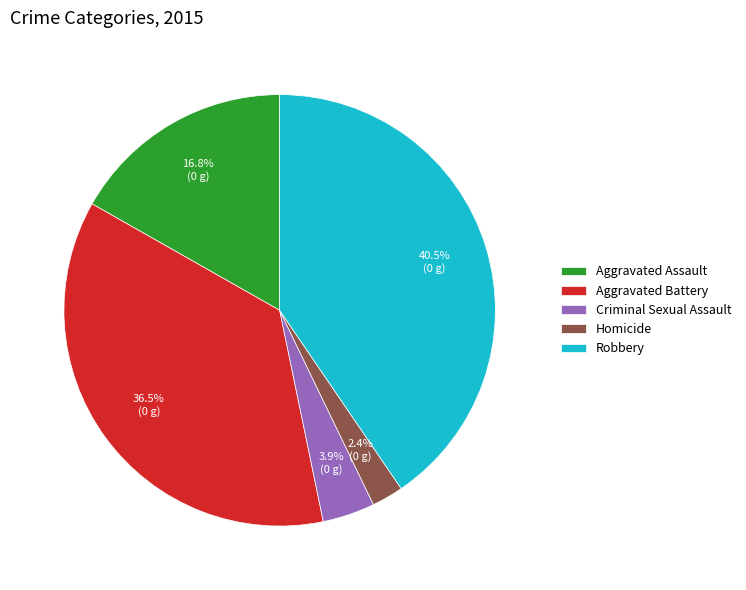

Is Criminal Sexual Assault the majority of the pie?

No